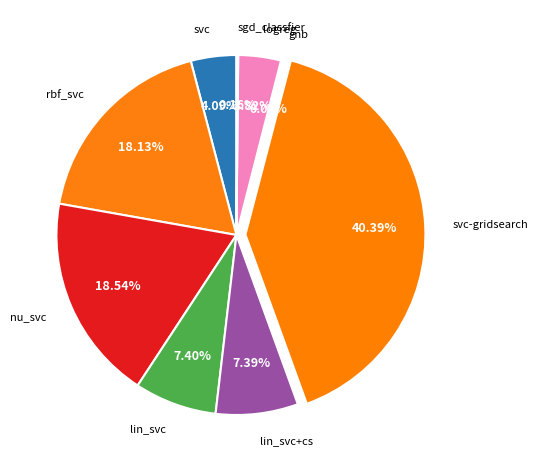

What percentage is NOT represented by rbf_svc?

81.9%